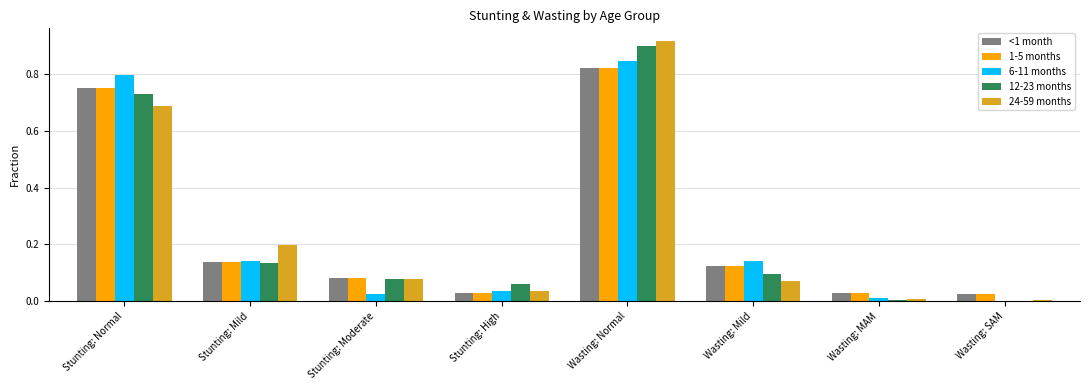

How many groups of bars are there?

8